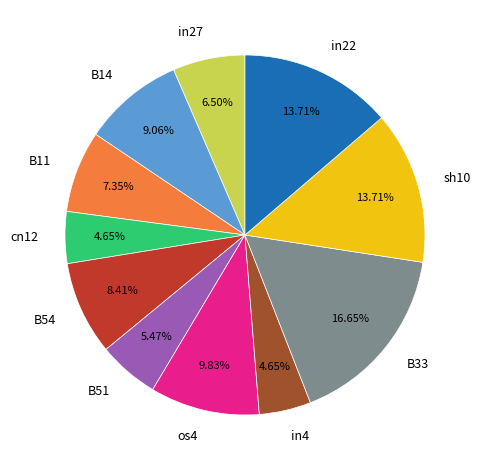

Count the number of slices in the pie.

11